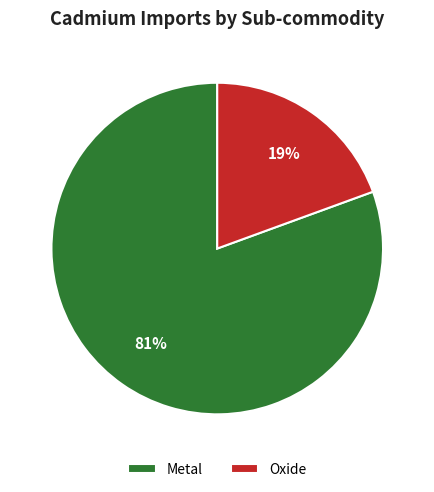

To the nearest percent, what is the combined percentage of Metal and Oxide?

100%